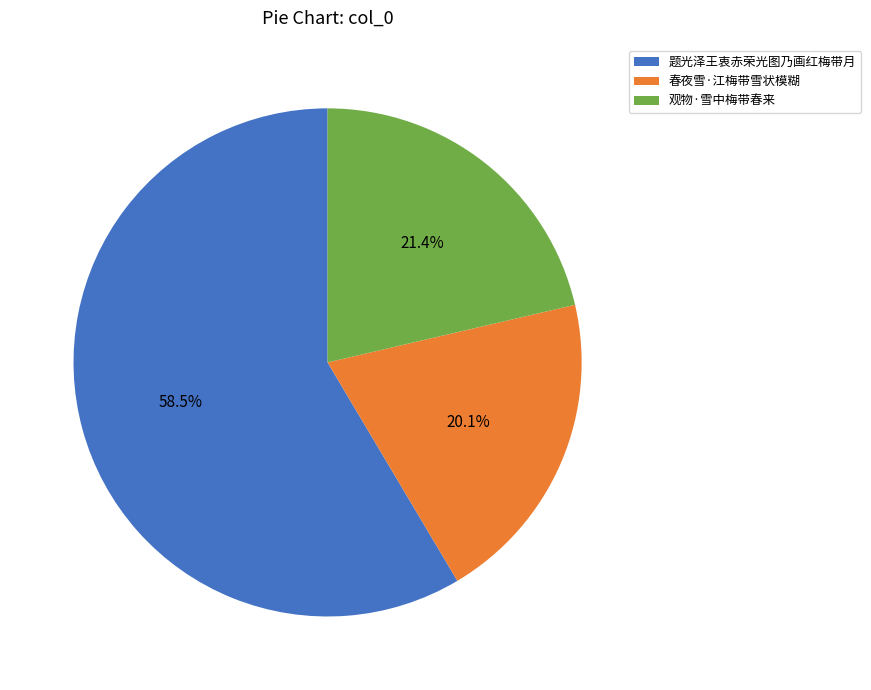

How much of the chart is everything except 春夜雪·江梅带雪状模糊?

79.9%